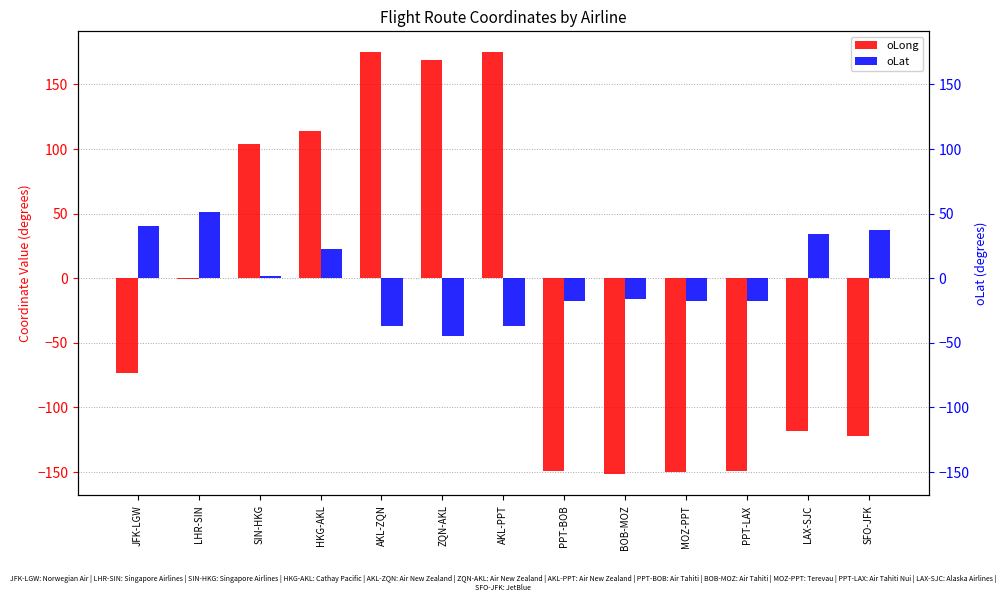

What is the difference between the highest and lowest values at PPT-LAX?

132.1